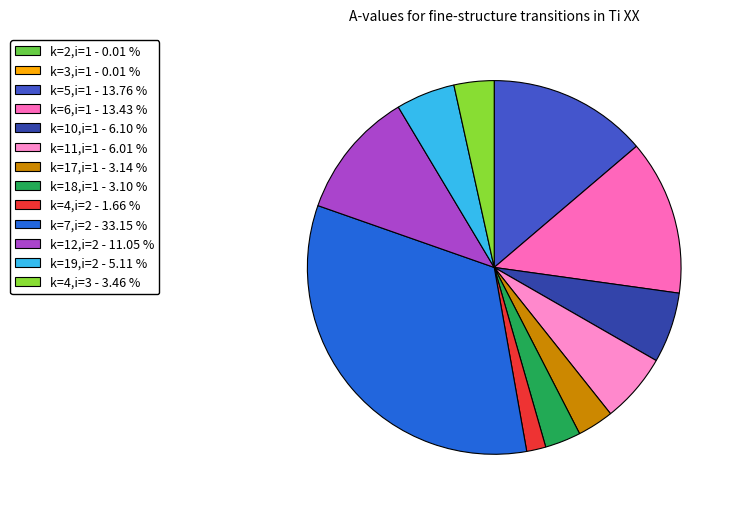

What is the largest slice in the pie chart?

k=7,i=2